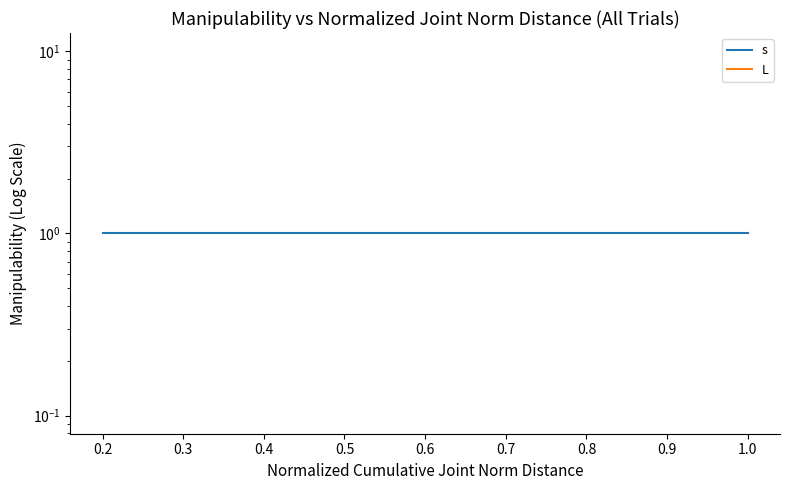

What are all the series names shown in the legend?

s, L